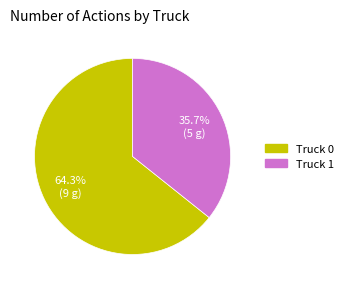

Between Truck 0 and Truck 1, which is larger?

Truck 0